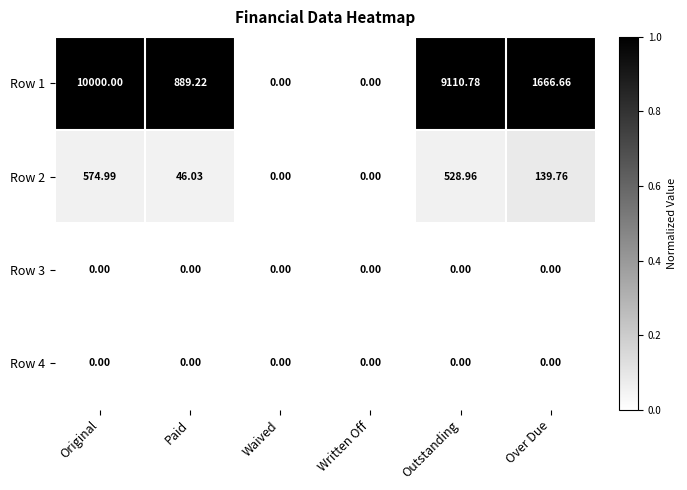

At which label is Row 2 closest to 287?

Over Due